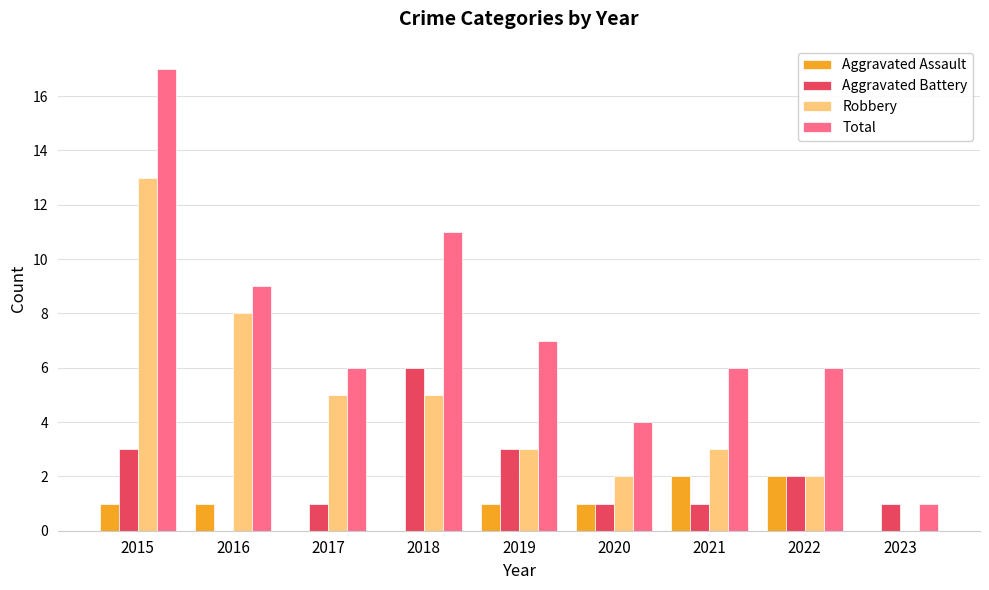

What is the sum of the Aggravated Battery values at 2019 and 2021?

4